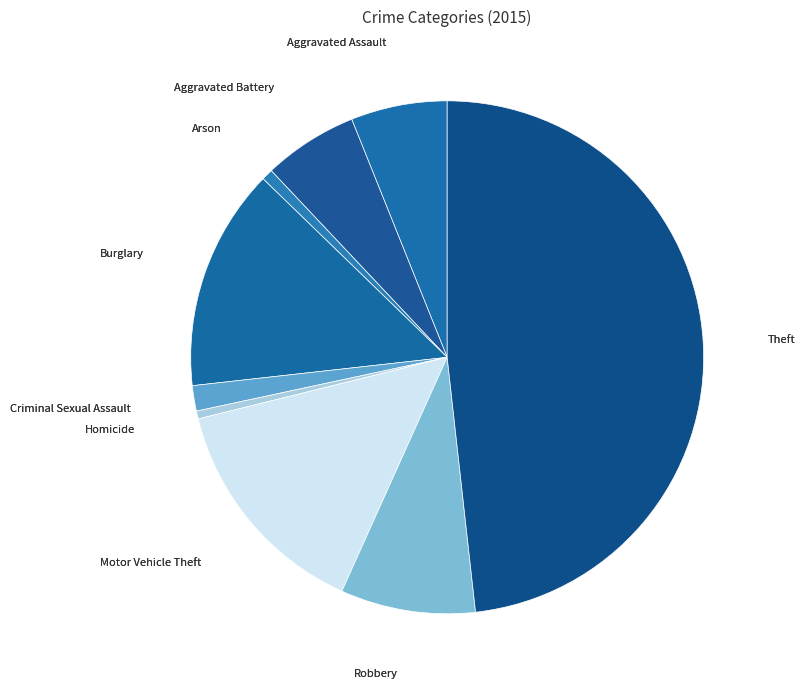

The Theft slice represents 54% of the pie. True or false?

False